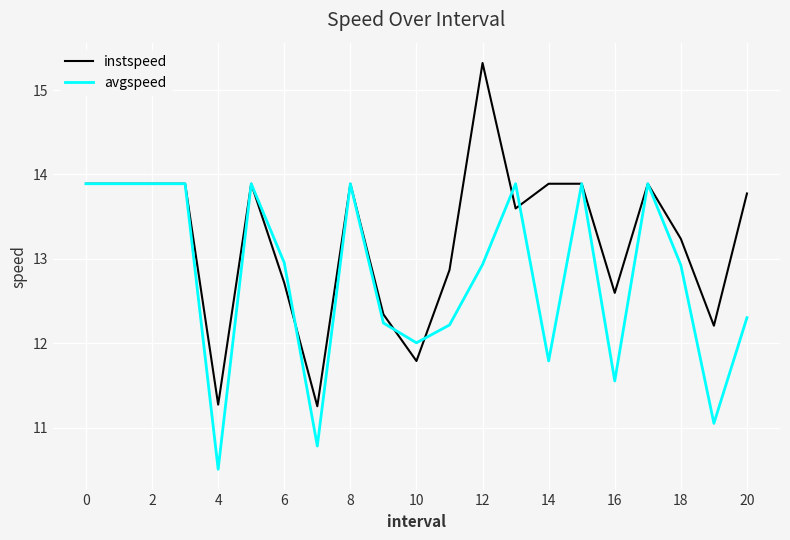

Which series has the largest range (max minus min)?

instspeed